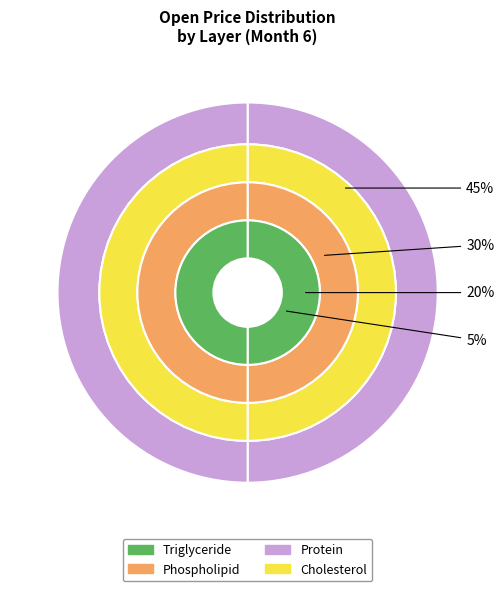

Is there a majority slice in this chart?

No